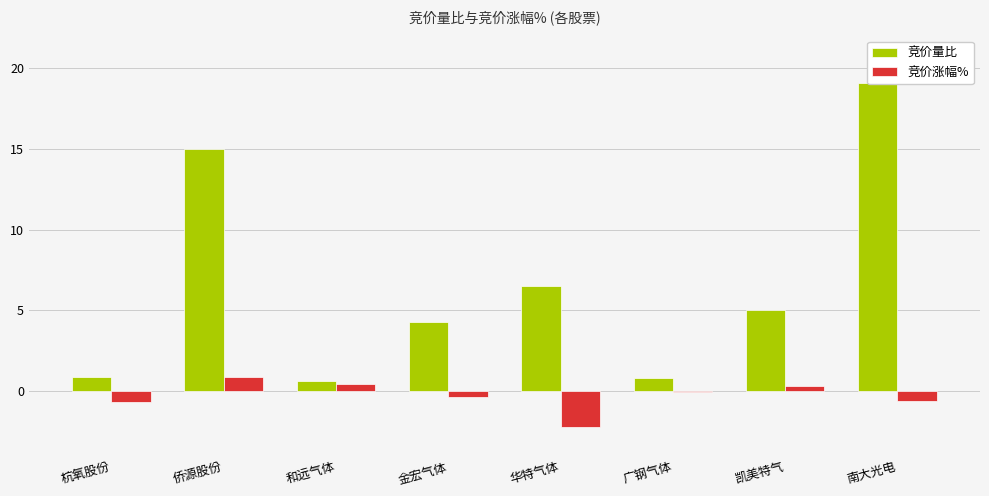

How many groups of bars are there?

8